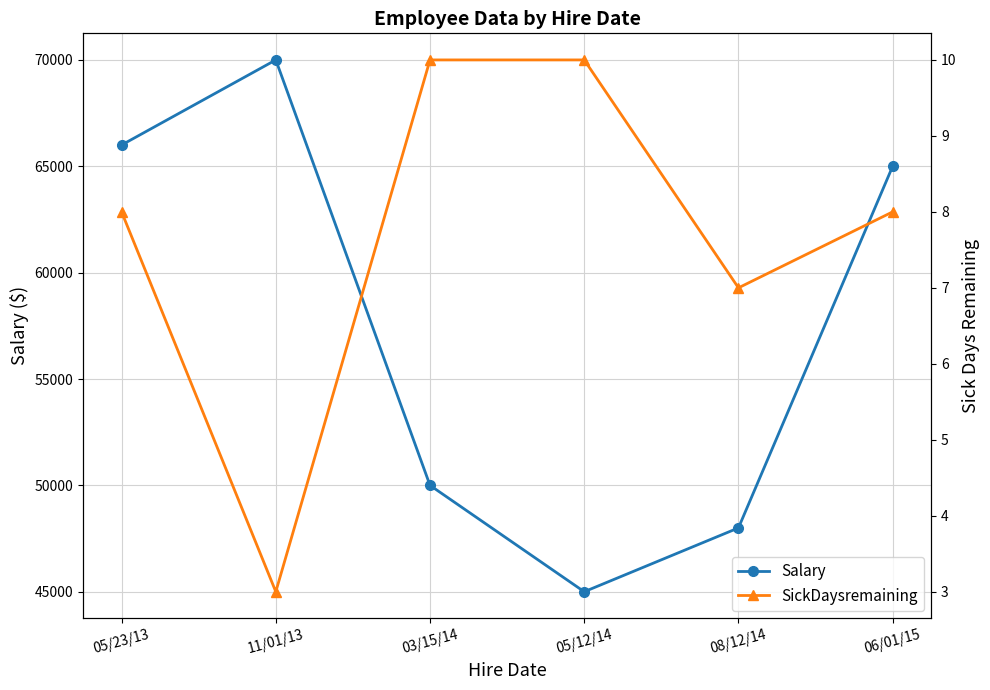

Where does the SickDaysremaining series first go above 8?

03/15/14